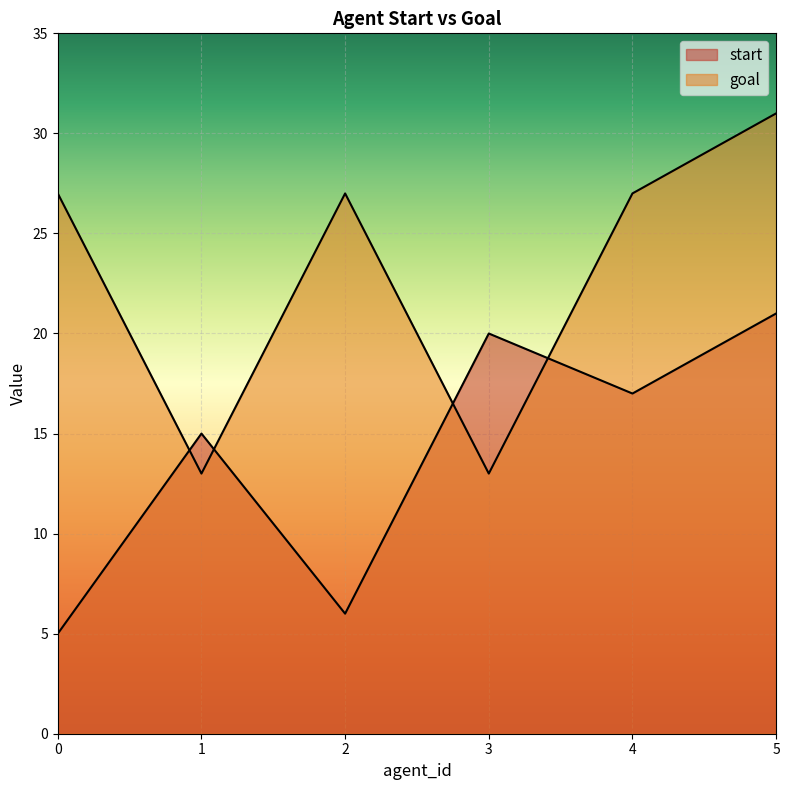

The value of goal at 5 is 31. True or false?

True